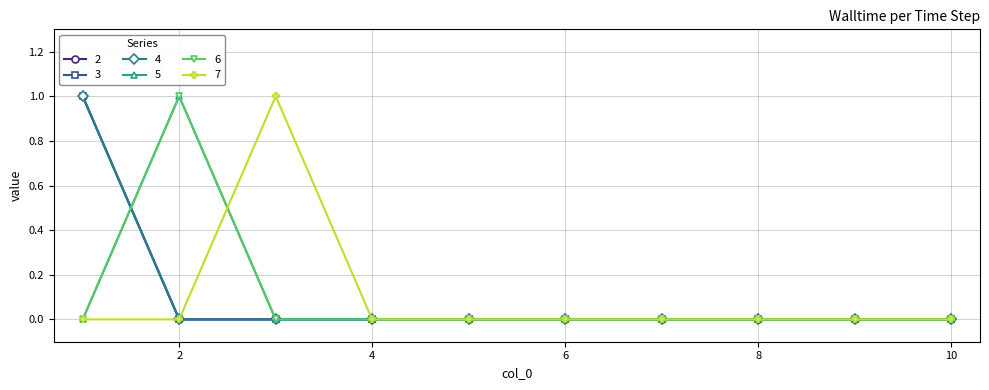

How many times do 6 and 7 cross each other?

1